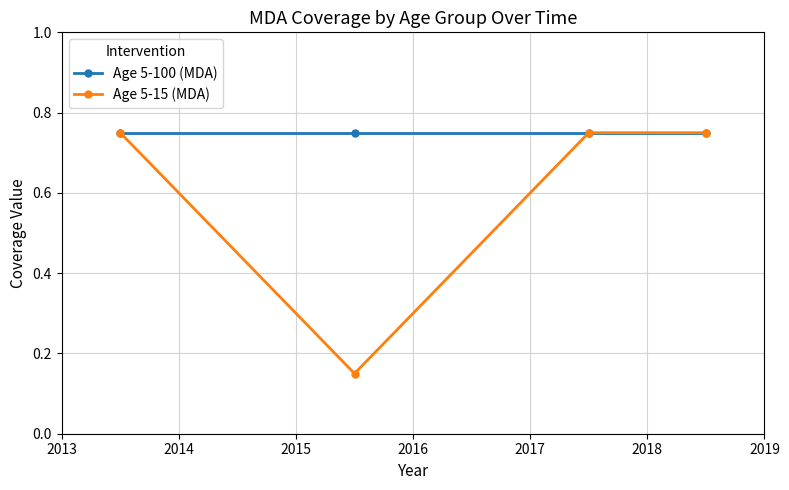

Which series has the largest total across all categories?

Age 5-100 (MDA)